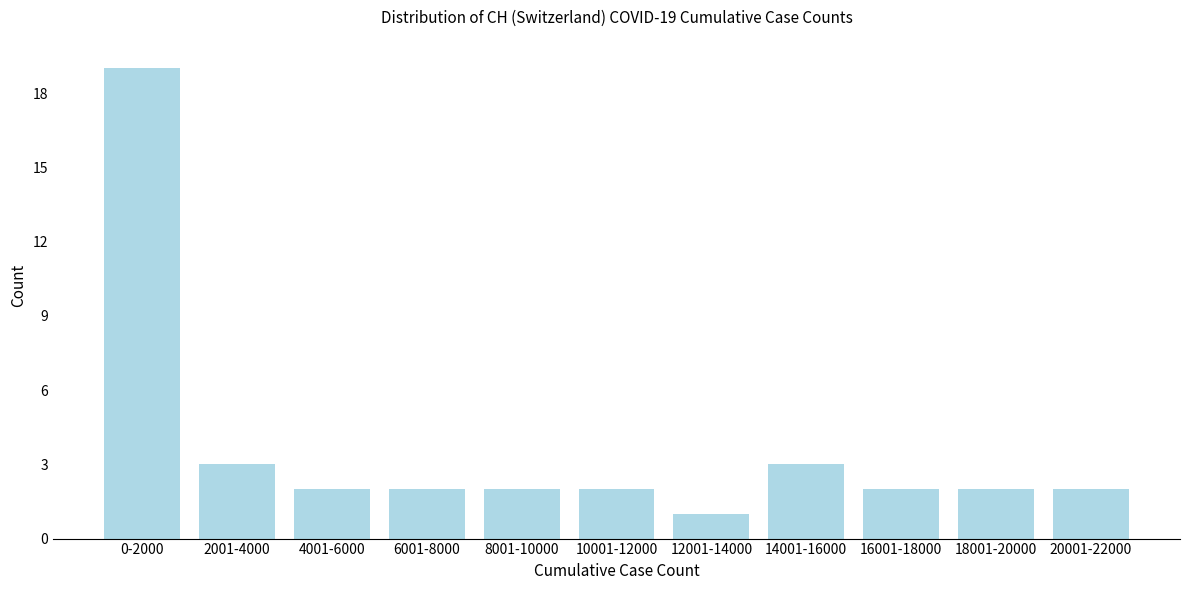

Reading left to right, what are all the values shown in this chart?

0-2000=19	2001-4000=3	4001-6000=2	6001-8000=2	8001-10000=2	10001-12000=2	12001-14000=1	14001-16000=3	16001-18000=2	18001-20000=2	20001-22000=2